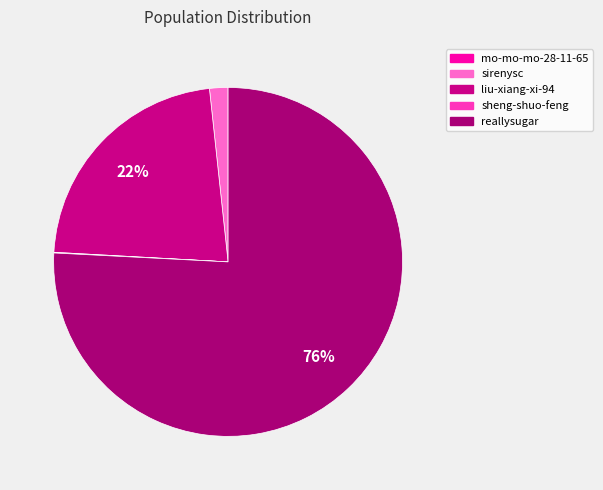

Rank the categories by value from lowest to highest.

mo-mo-mo-28-11-65, sheng-shuo-feng, sirenysc, liu-xiang-xi-94, reallysugar